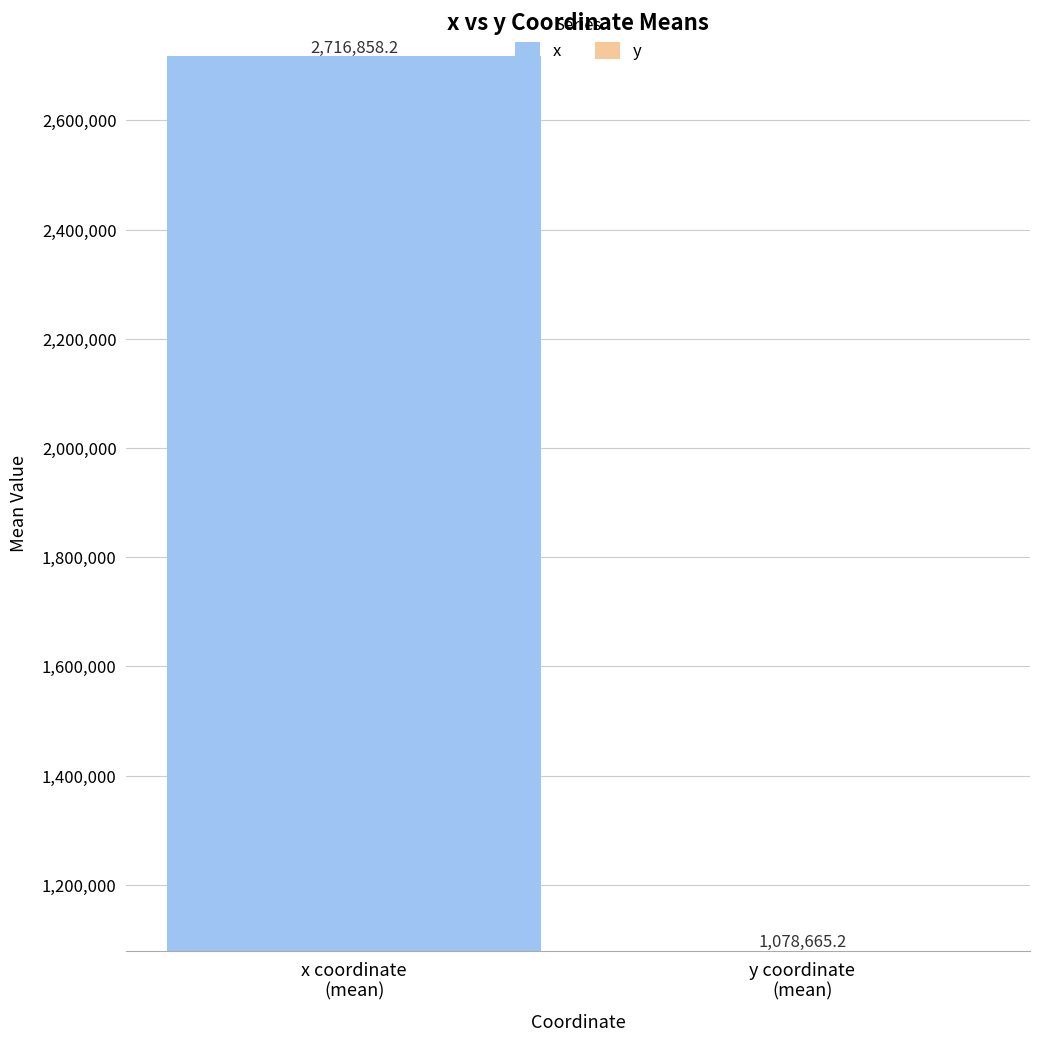

Rank the series by their maximum value, from highest to lowest.

x, y